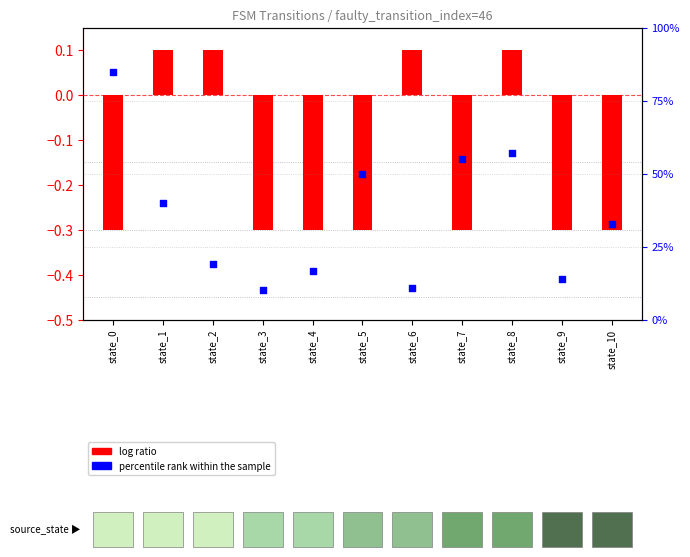

Which series has the largest Y range (max minus min)?

percentile rank within the sample